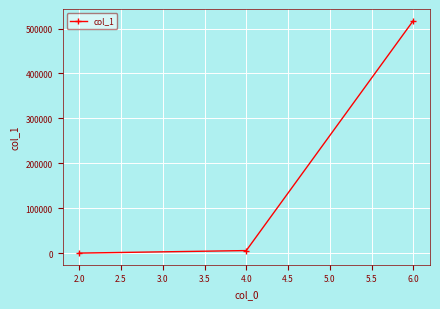

How many data points are less than 5748?

1